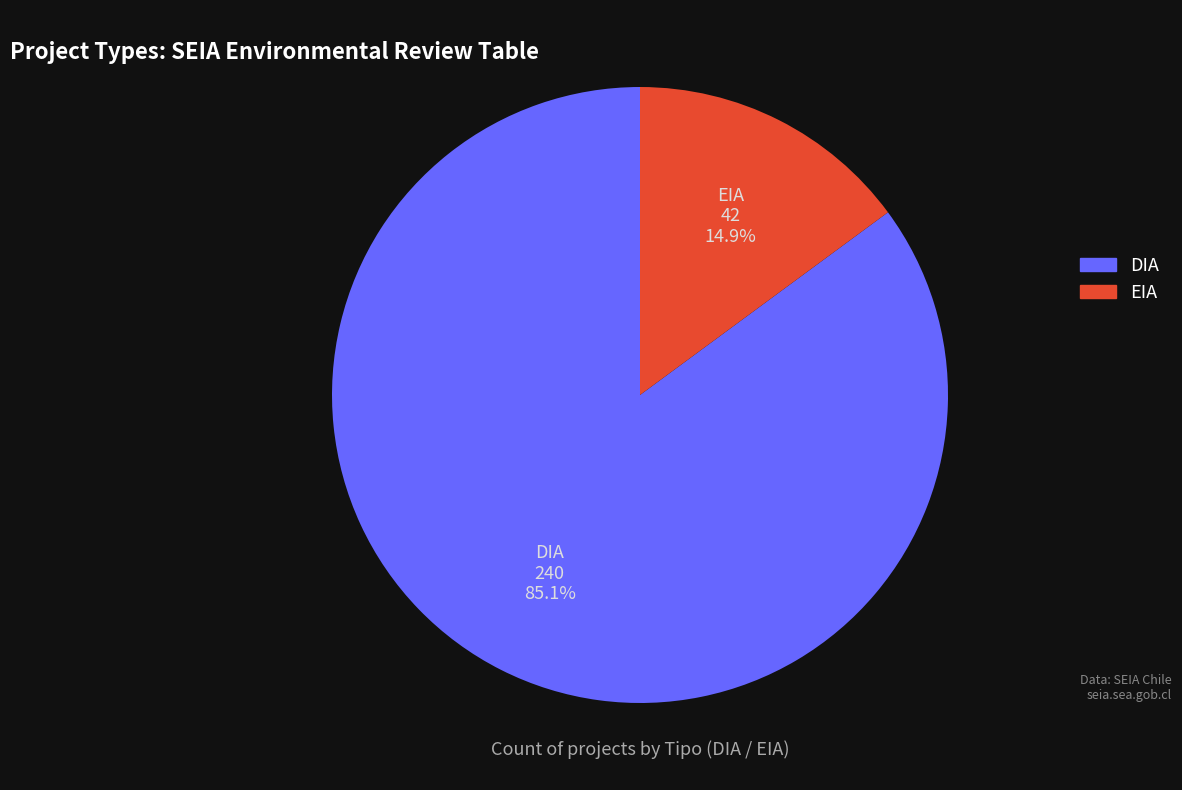

What is the largest slice in the pie chart?

DIA